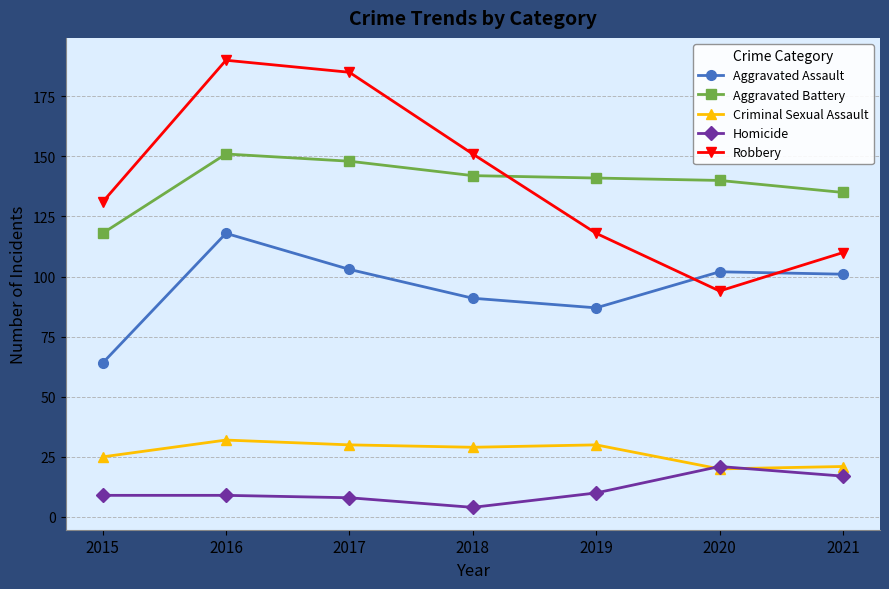

Is the value of Criminal Sexual Assault at 2015 greater than the value of Aggravated Assault at 2019?

No